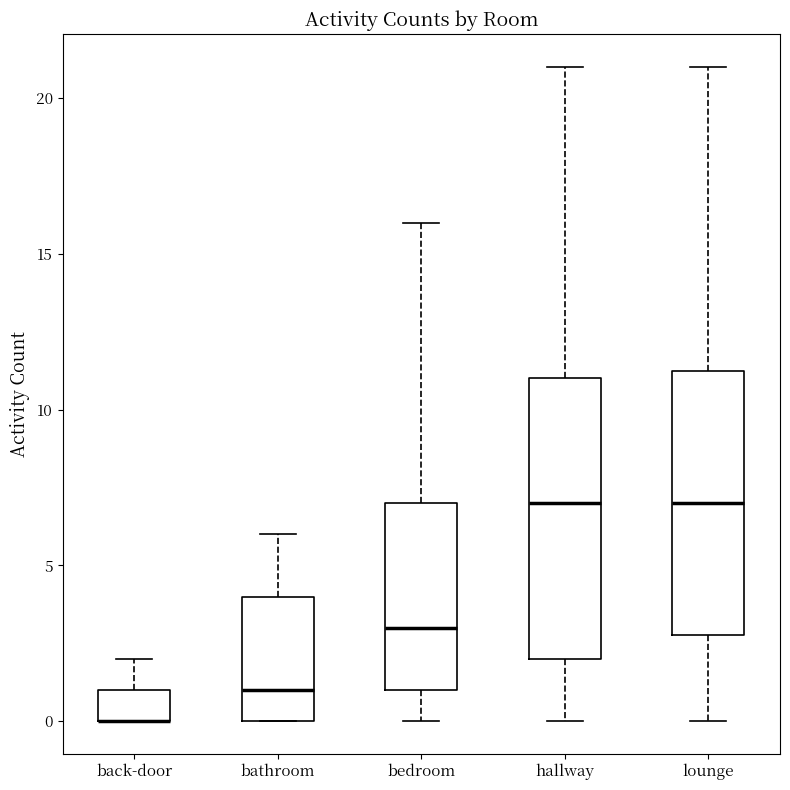

Where is the upper edge of the box for back-door on the y-axis? The values are not printed on the chart, so give them approximately, as read against the axis.

1.0